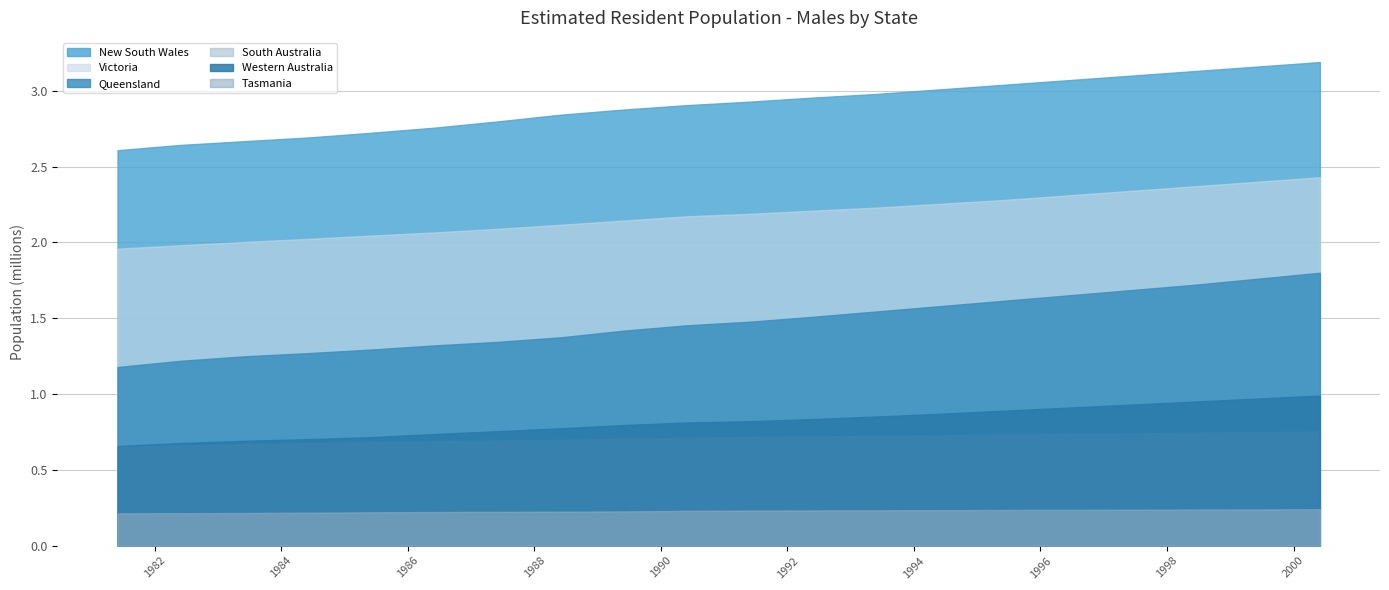

What is the value of the South Australia point at the 8th from the left?

697670